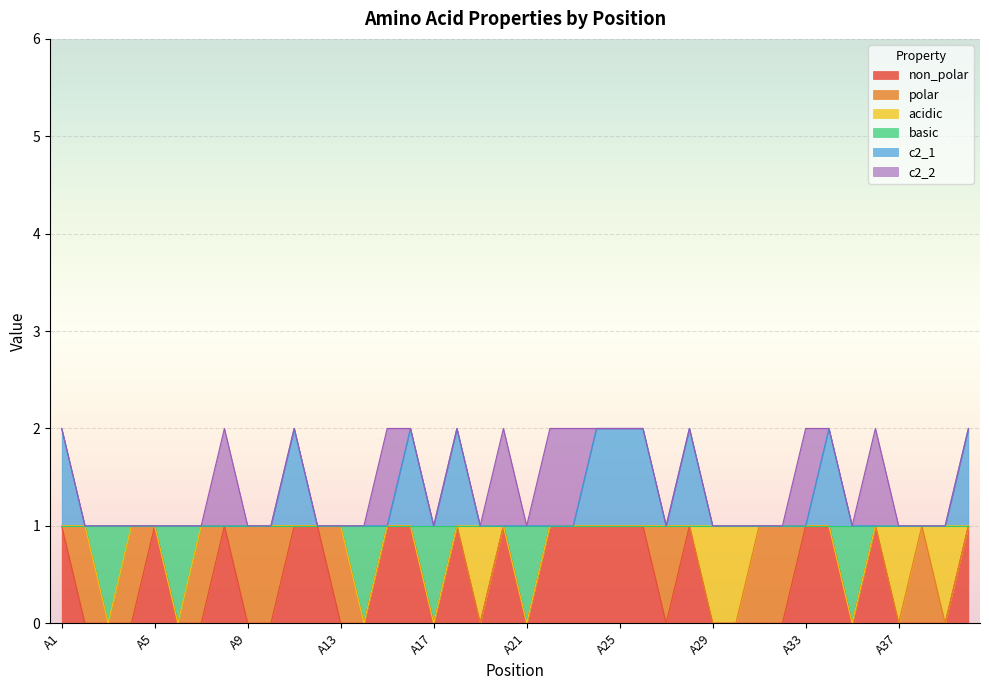

What are all the series names shown in the legend?

non_polar, polar, acidic, basic, c2_1, c2_2